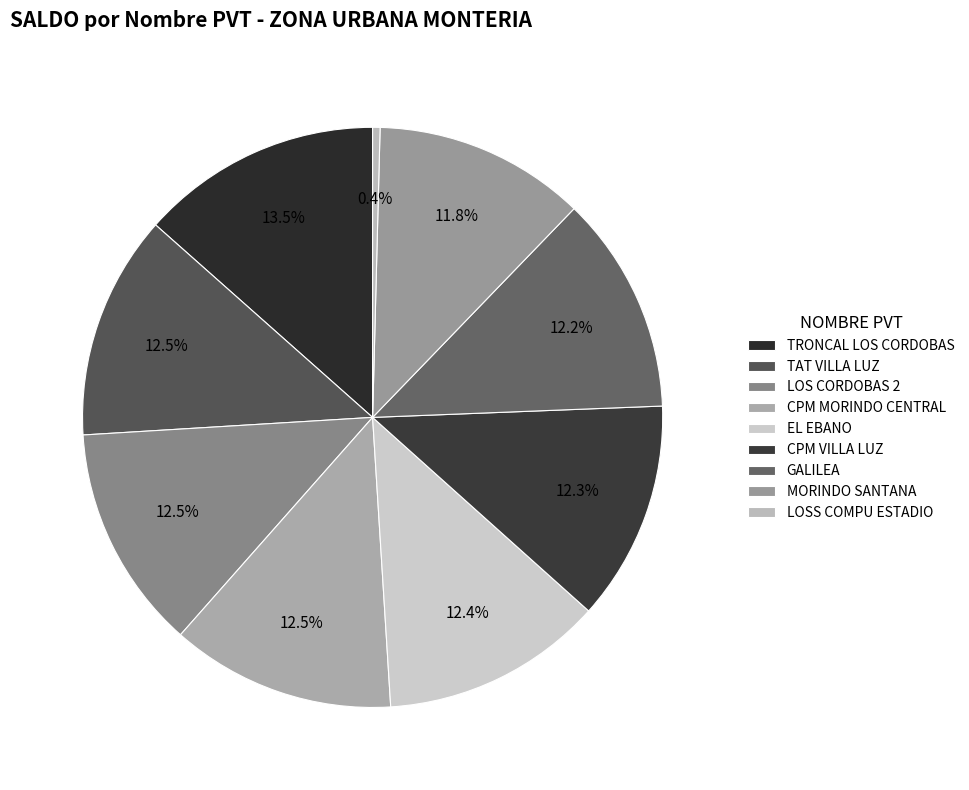

The GALILEA slice represents 25% of the pie. True or false?

False